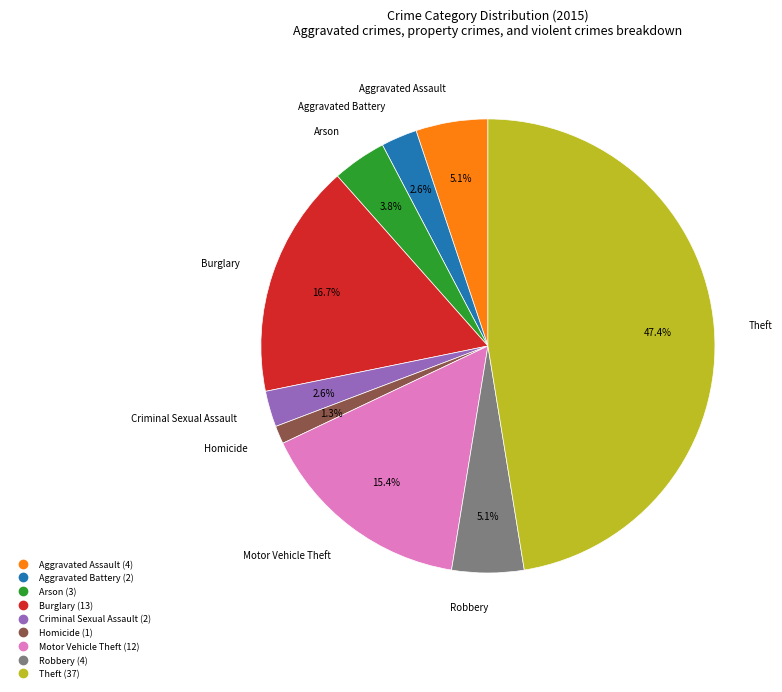

What is the largest slice in the pie chart?

Theft